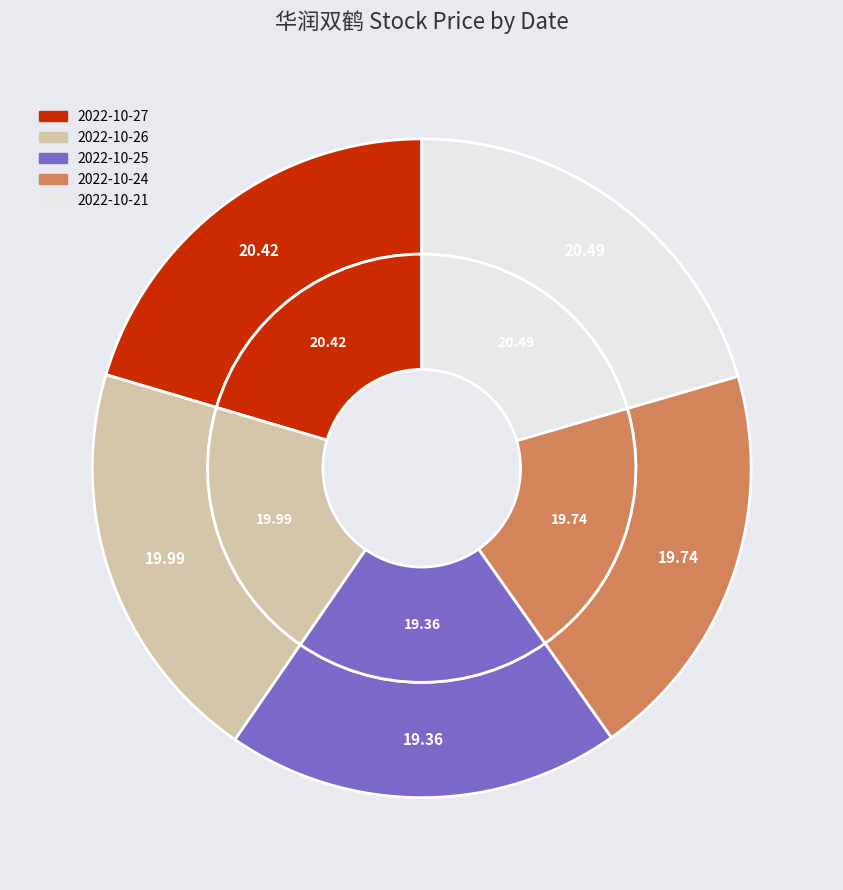

Between 2022-10-27 (296935) and 2022-10-24 (200105), which is larger?

2022-10-27 (296935)